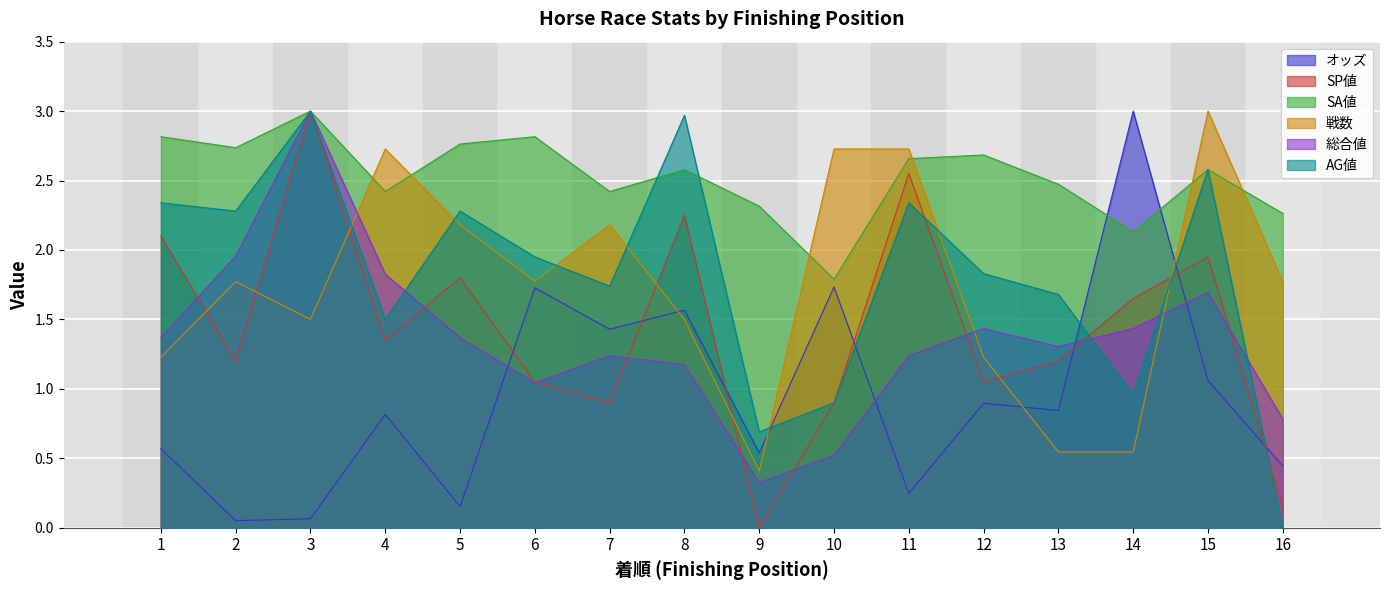

How many distinct data groups are displayed?

6